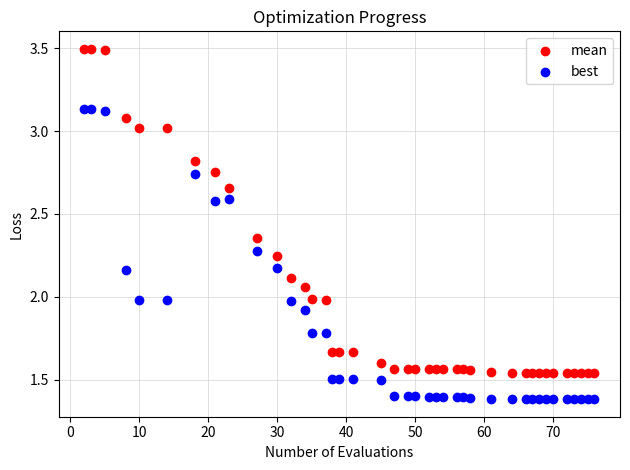

Across all data points, what is the range of X values (max minus min)?

74.0